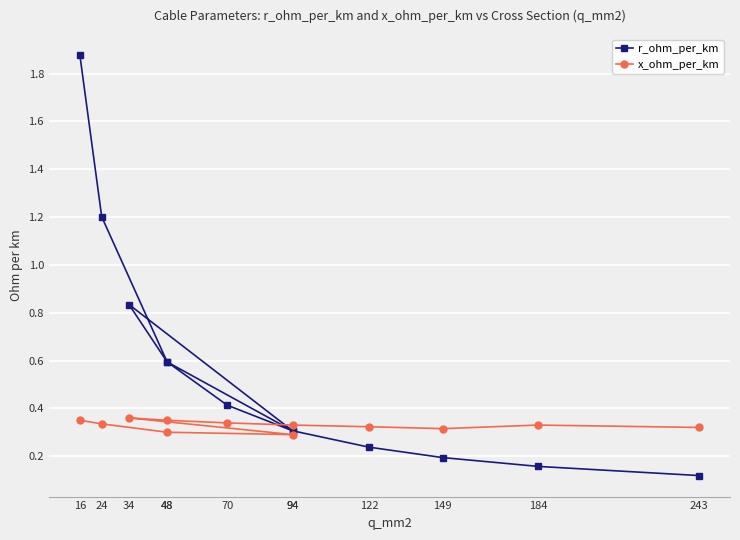

Is this an area chart (filled region under the line)?

No